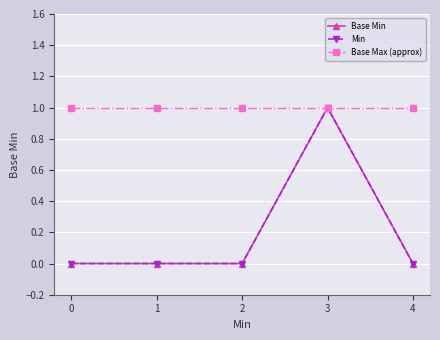

Reading right to left, extract all data points from this chart.

Base Min: 4=0	3=1	2=0	1=0	0=0
Min: 4=0	3=1	2=0	1=0	0=0
Base Max (approx): 4=1	3=1	2=1	1=1	0=1